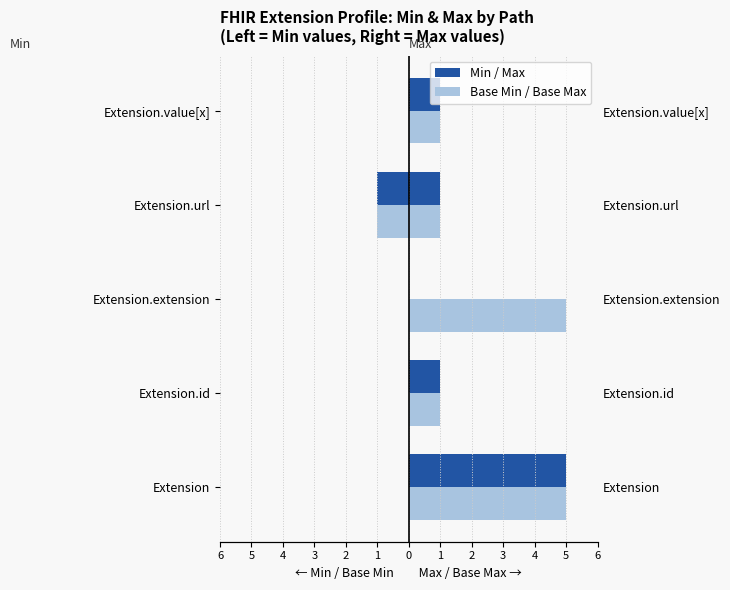

Are the bars horizontal?

Yes